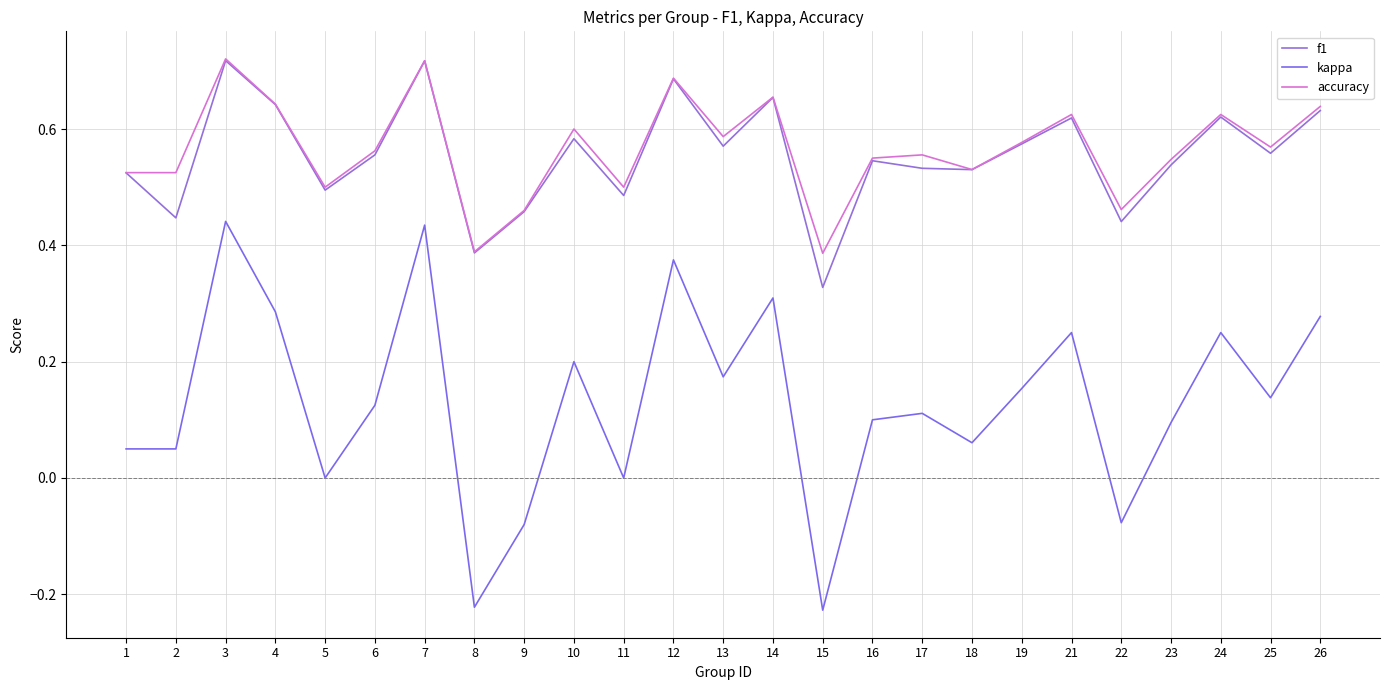

At which label is f1 closest to 0?

15